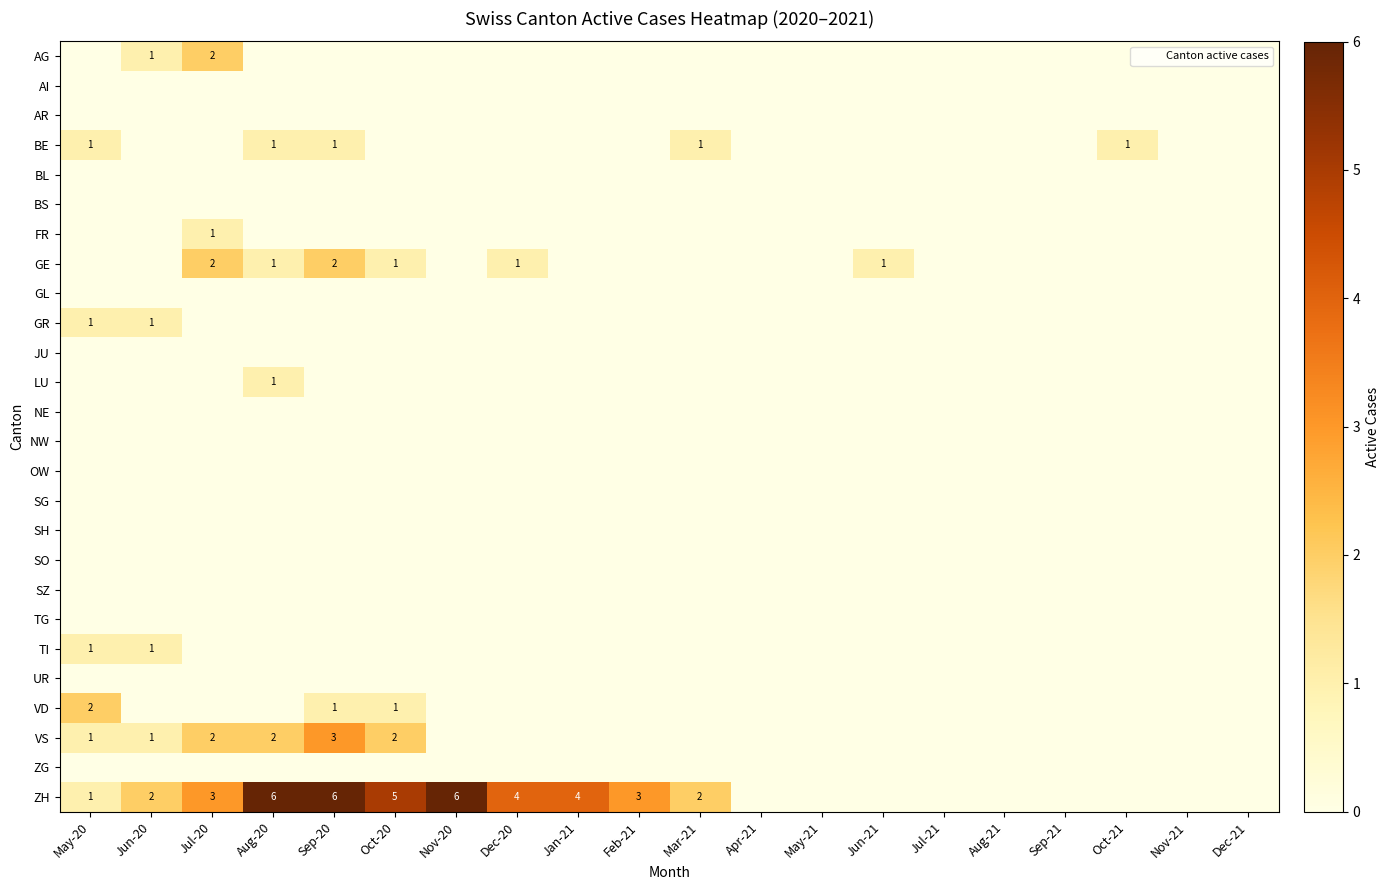

What is the difference between the maximum and second lowest values in the BE series?

1